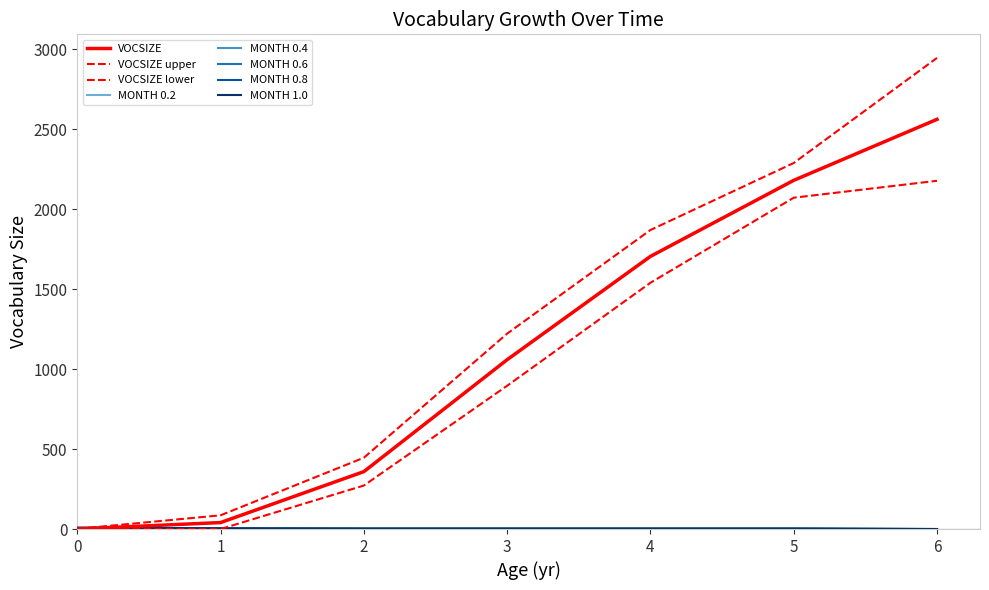

Does the chart have visible grid lines?

No